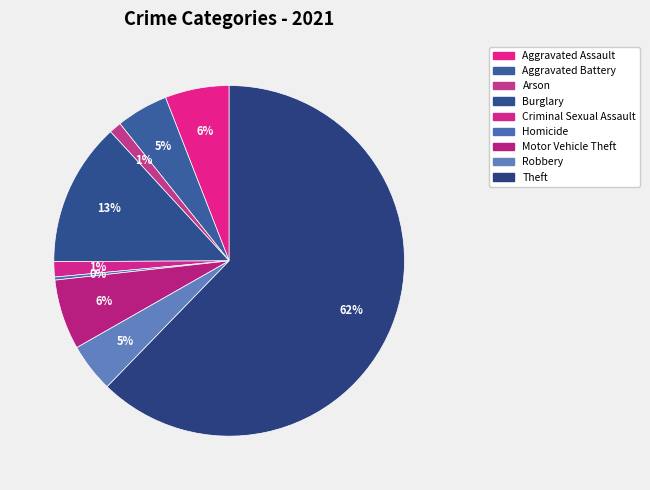

How many slices are in this pie chart?

9